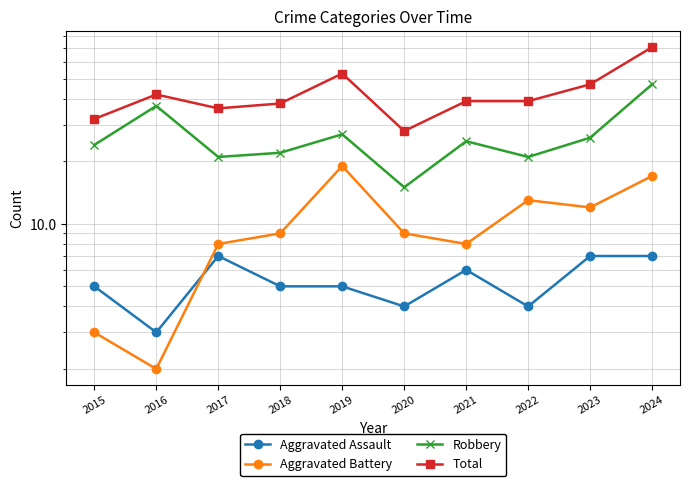

At 2022, list the series in order from largest to smallest.

Total, Robbery, Aggravated Battery, Aggravated Assault